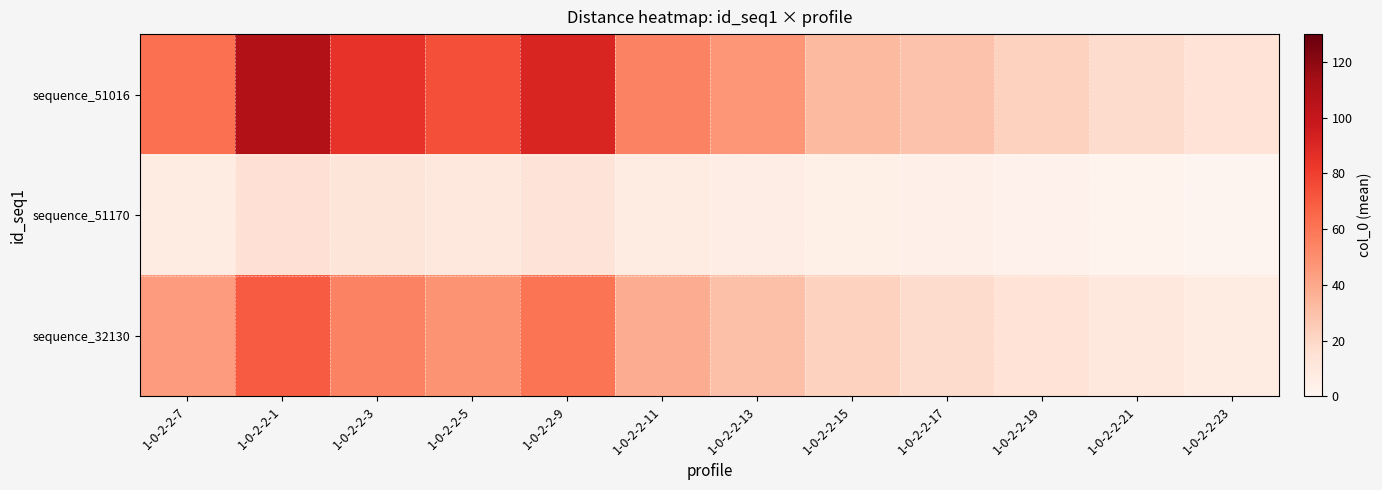

Which series has the widest spread of values?

sequence_51016